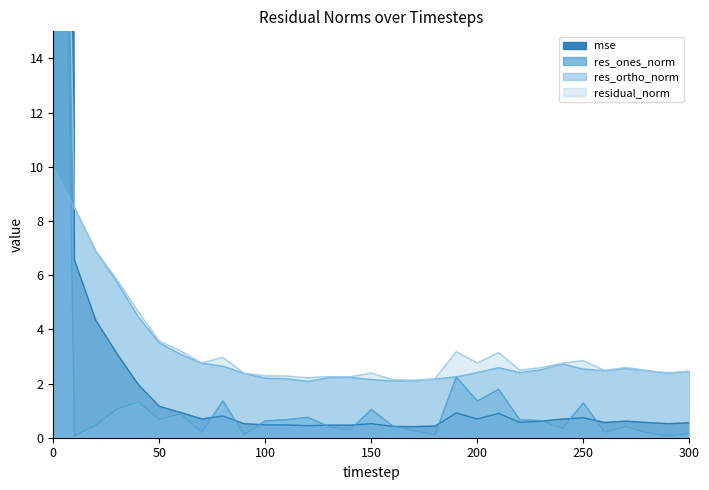

What are all the series names shown in the legend?

mse, res_ones_norm, res_ortho_norm, residual_norm